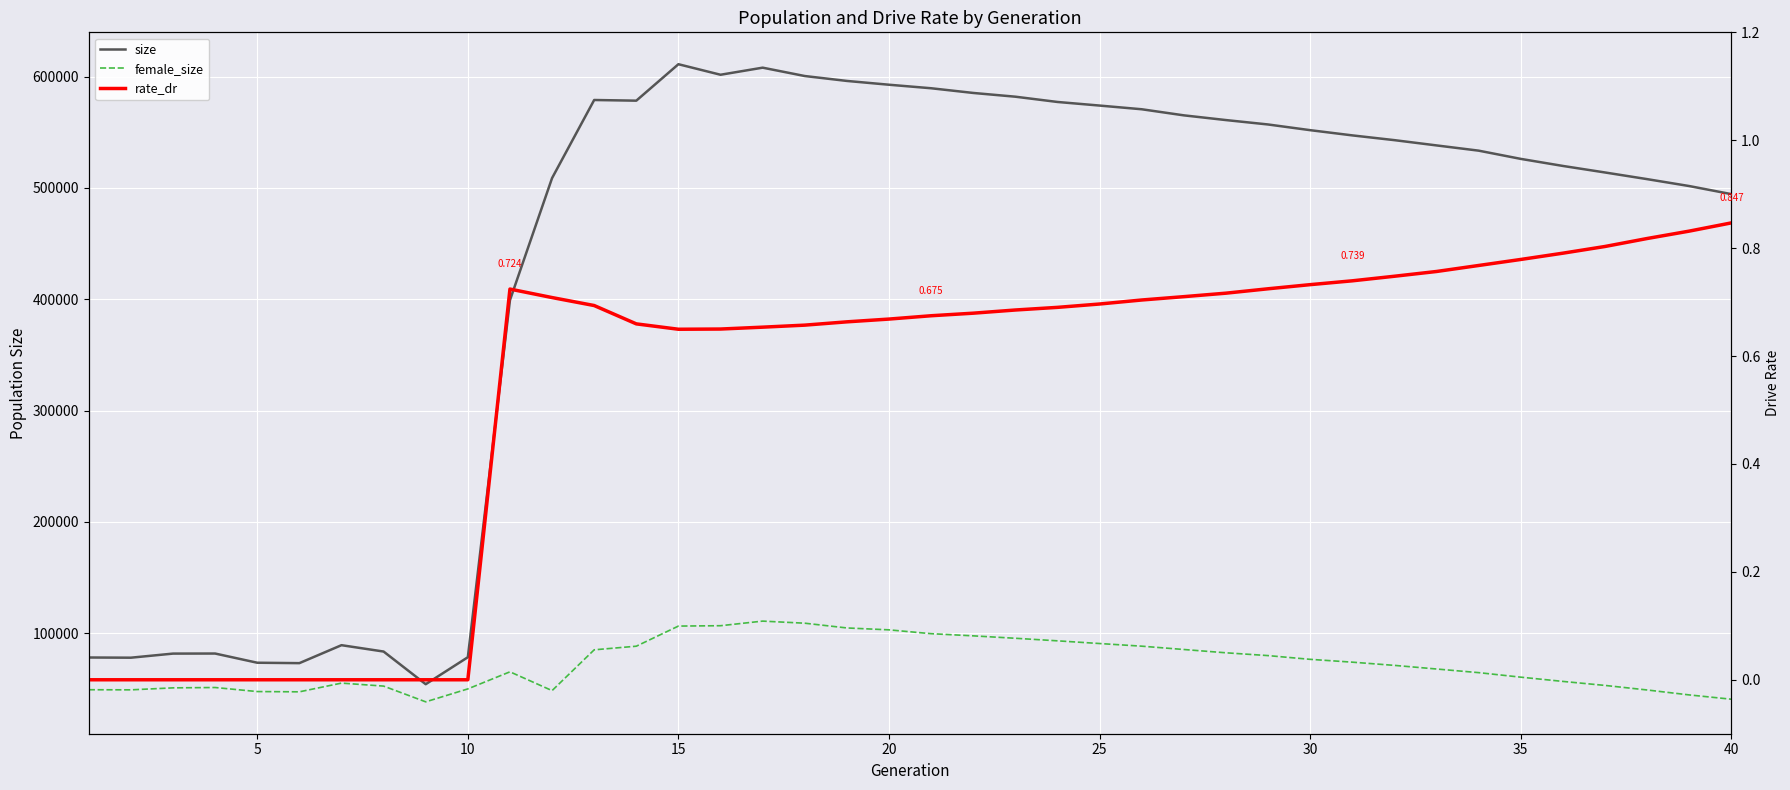

What is the value of the female_size point at the 35th from the left?

60574.0